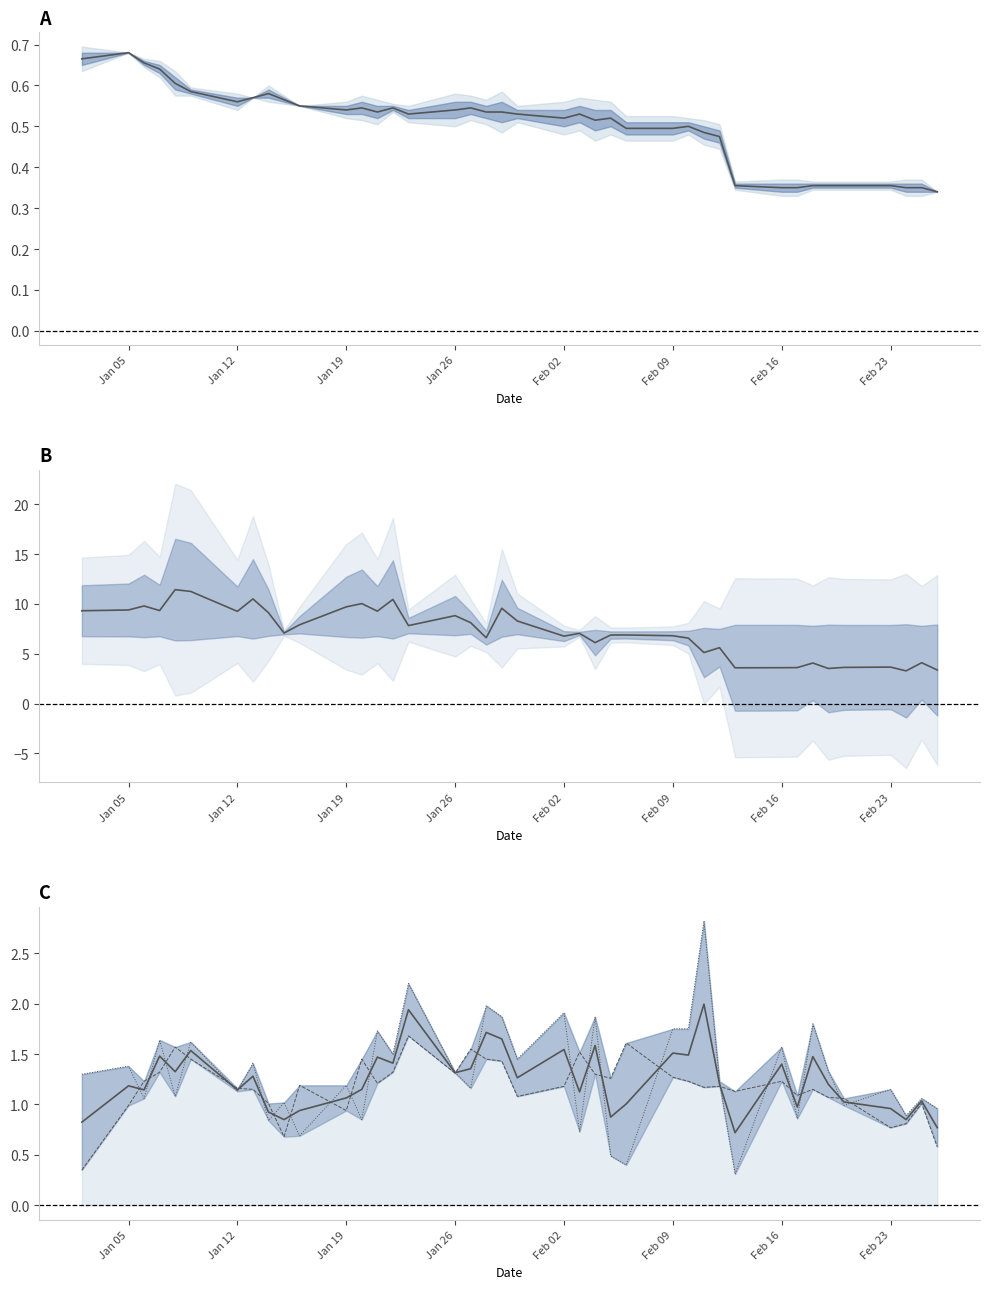

How many data points does each series have?

40